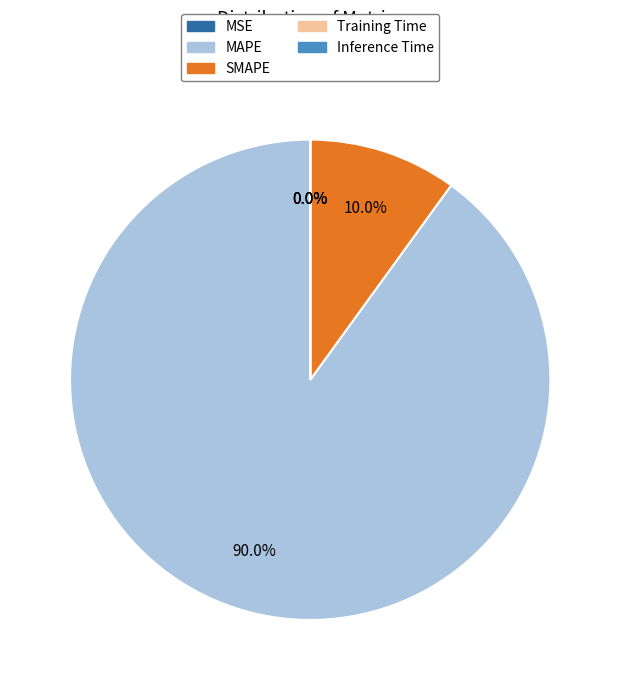

What is the largest slice in the pie chart?

MAPE